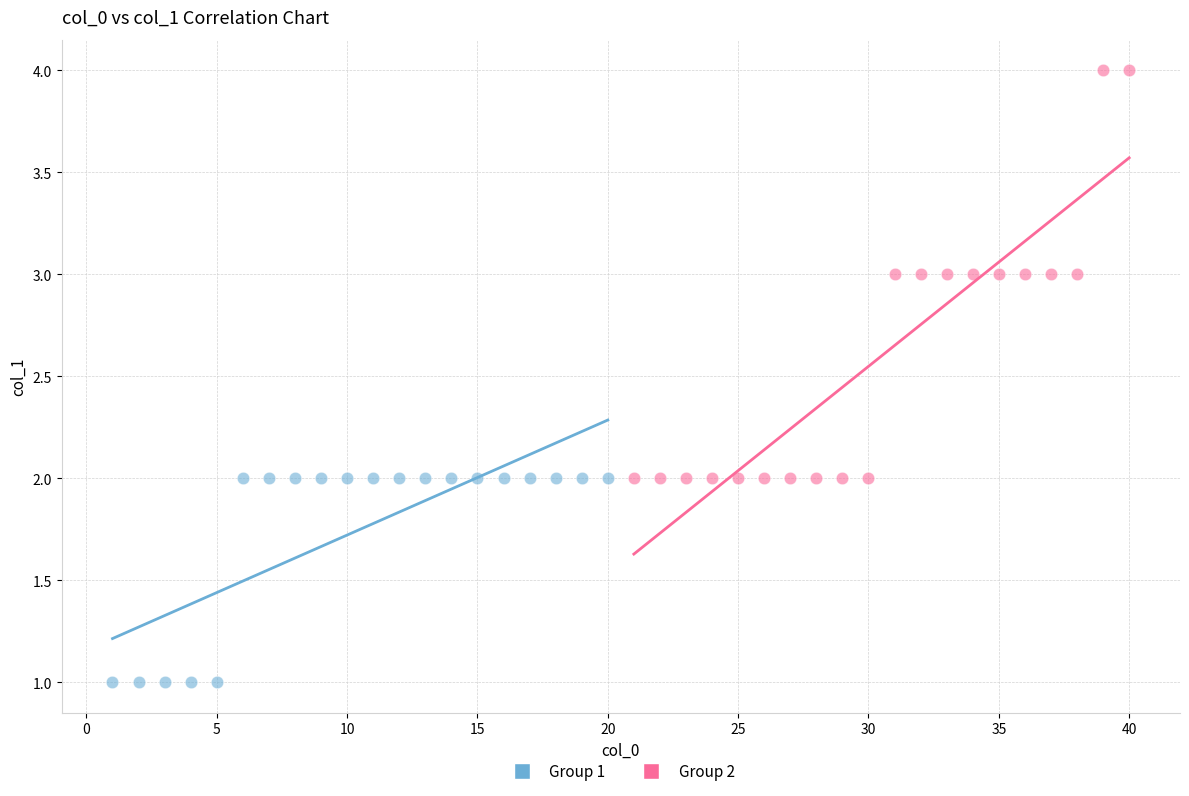

Which series has the widest spread of Y values?

Group 2